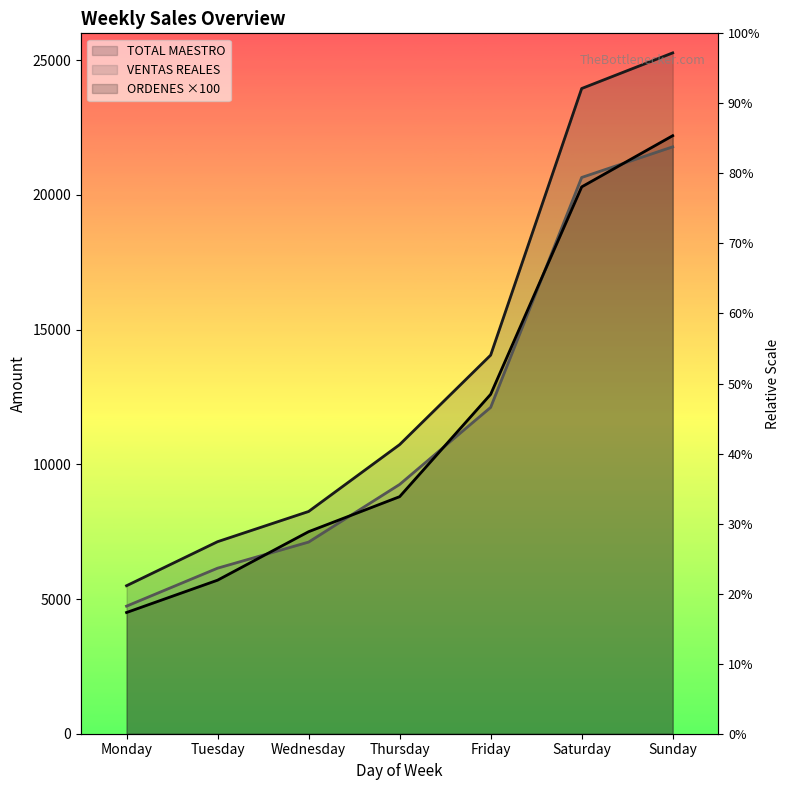

How many categories are shown in the chart?

7